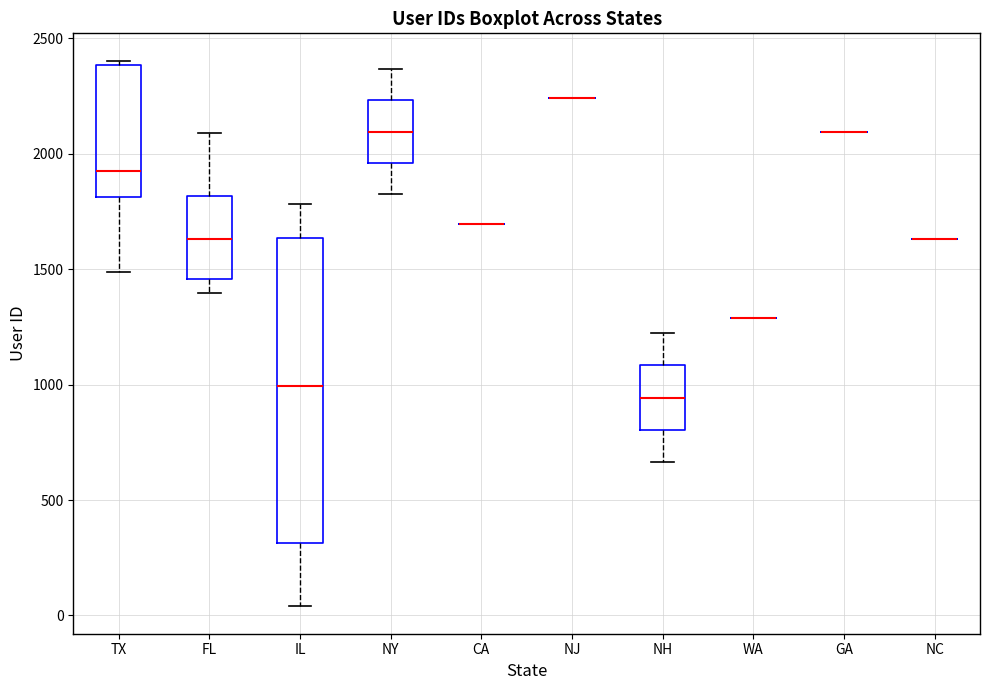

Where is the lower edge of the box for IL on the y-axis? The values are not printed on the chart, so give them approximately, as read against the axis.

300